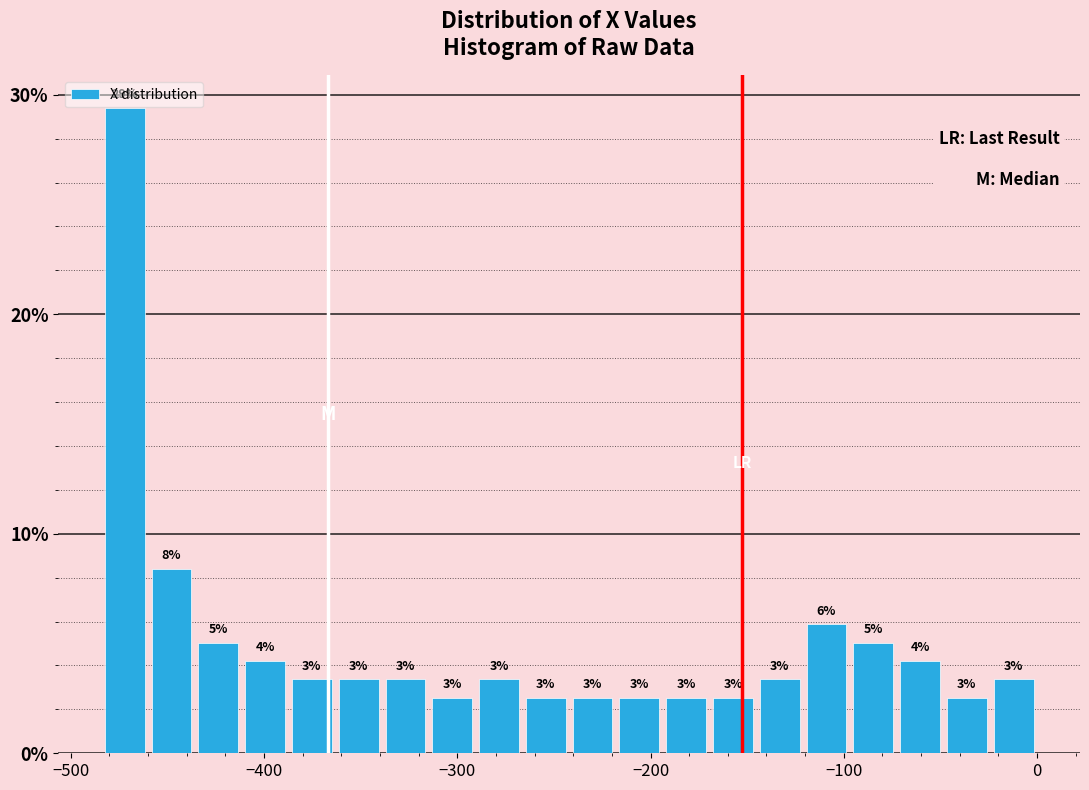

Read against the x-axis, roughly where is the centre of the tallest bar?

-470